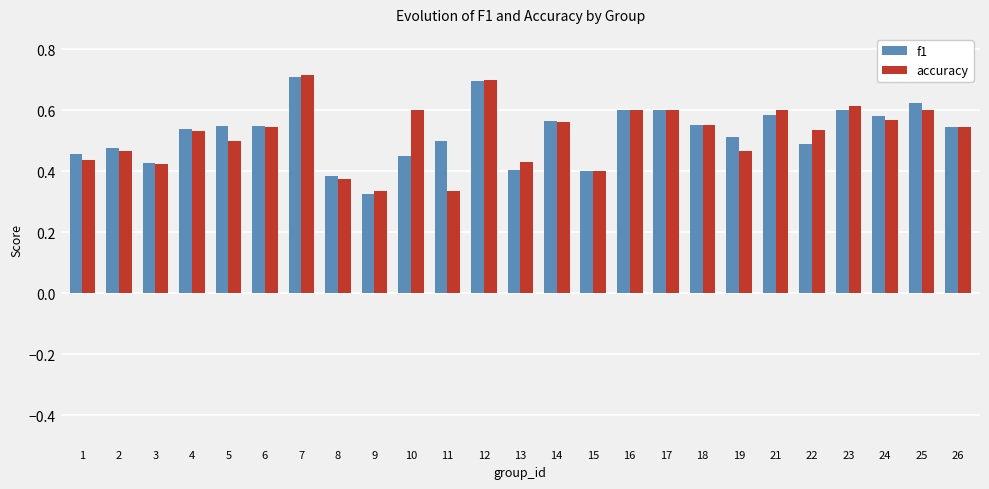

What is the total value across all series at 26?

1.1